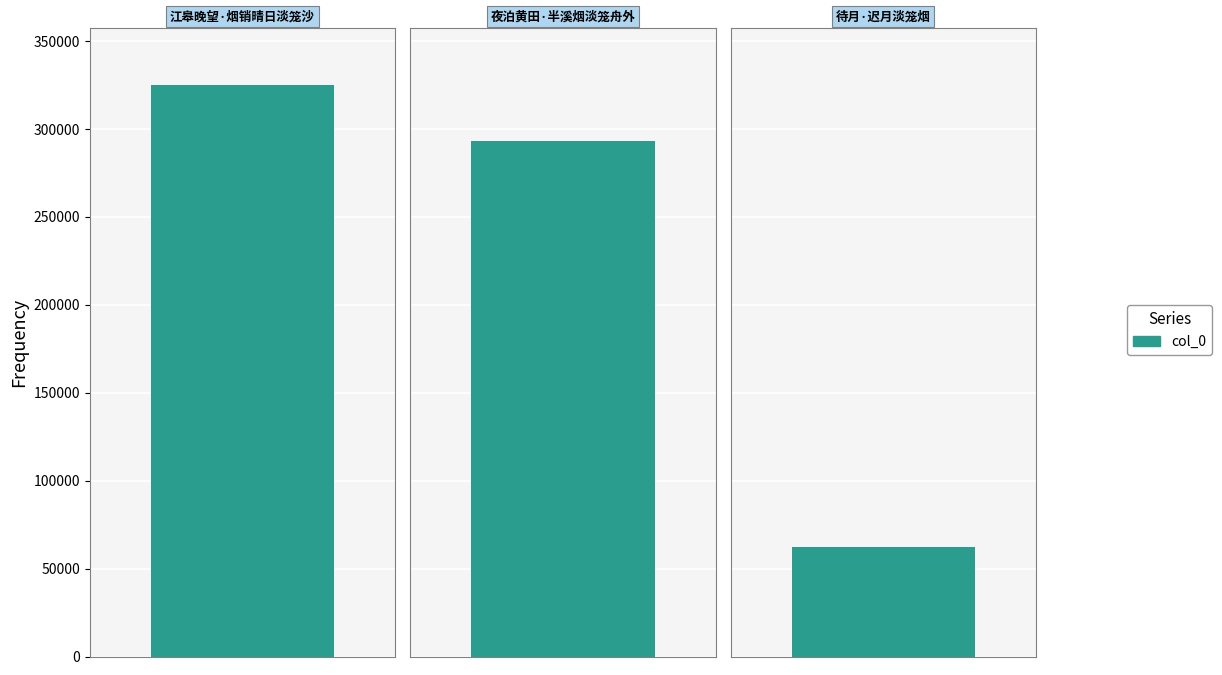

Rank the categories by value from highest to lowest.

江皋晚望·烟销晴日淡笼沙, 夜泊黄田·半溪烟淡笼舟外, 待月·迟月淡笼烟